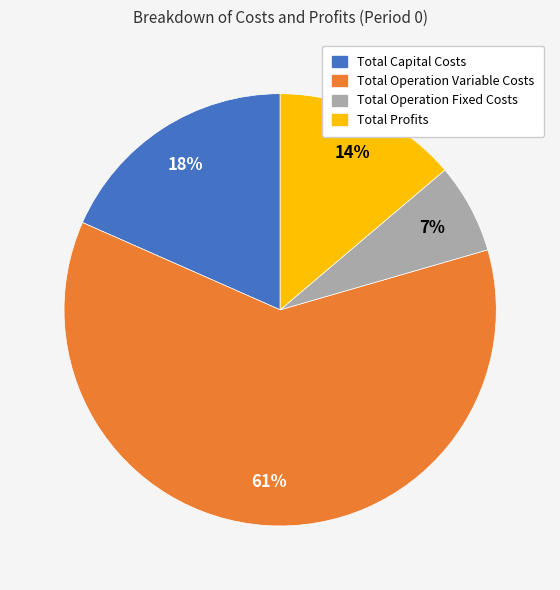

What is the ratio of the value at Total Profits to the value at Total Capital Costs?

0.8